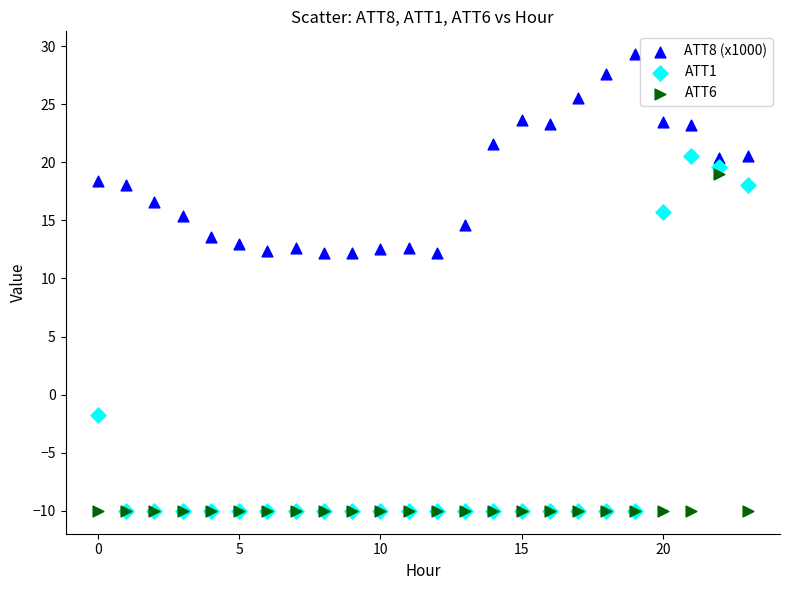

What are all the series names shown in the legend?

ATT8 (x1000), ATT1, ATT6